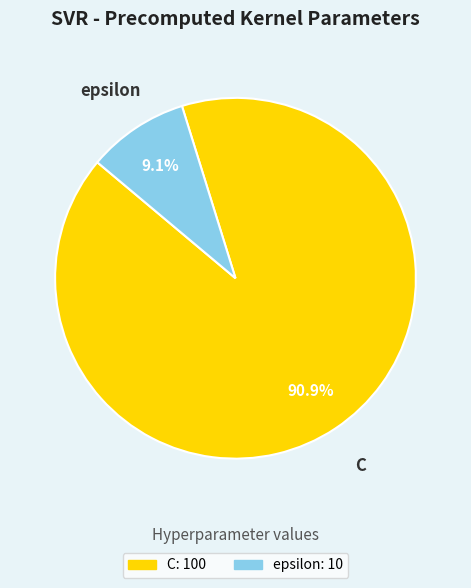

What is the largest slice in the pie chart?

C